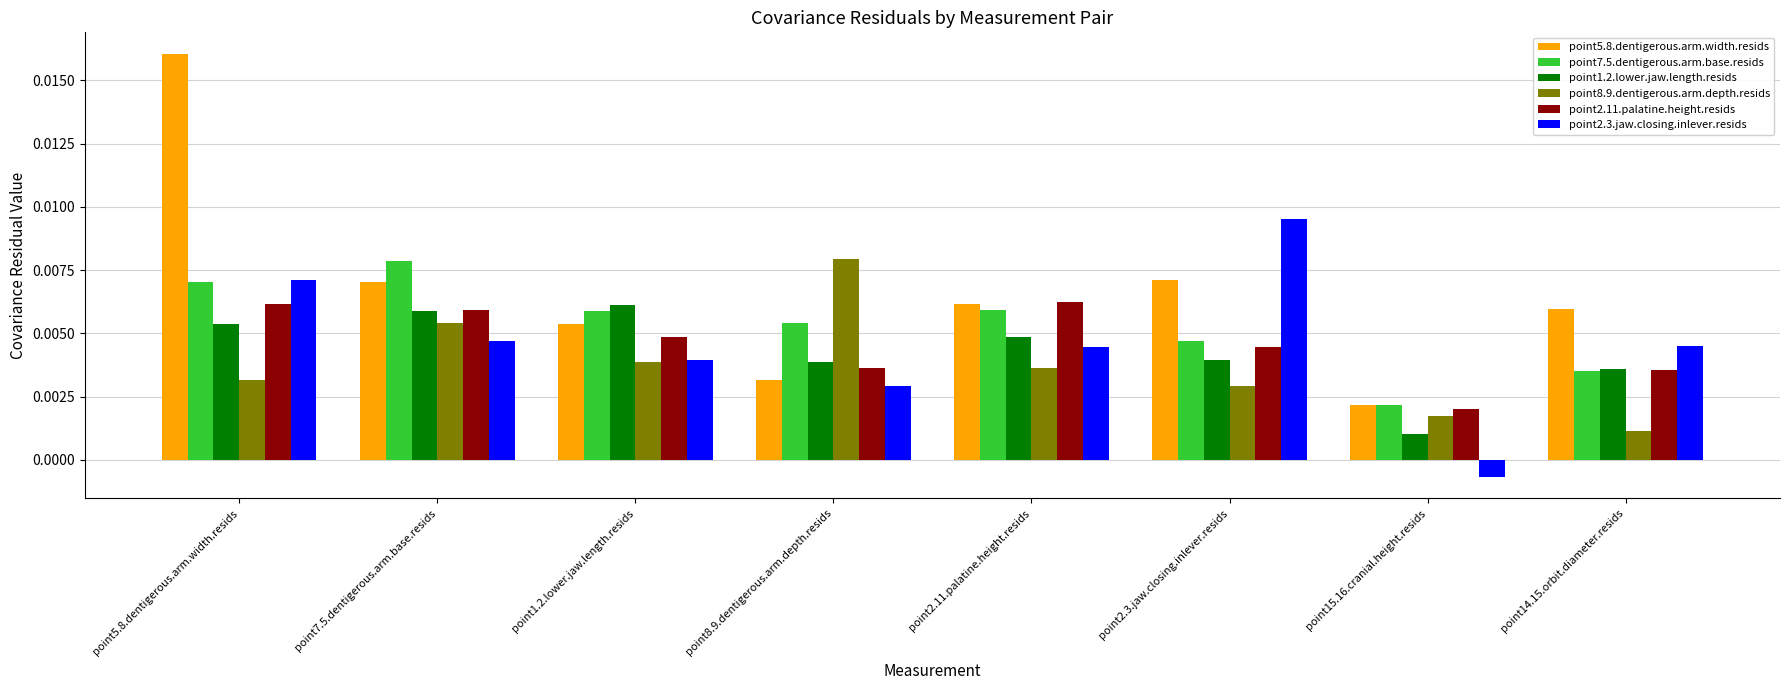

At which label does point5.8.dentigerous.arm.width.resids reach its peak?

point5.8.dentigerous.arm.width.resids